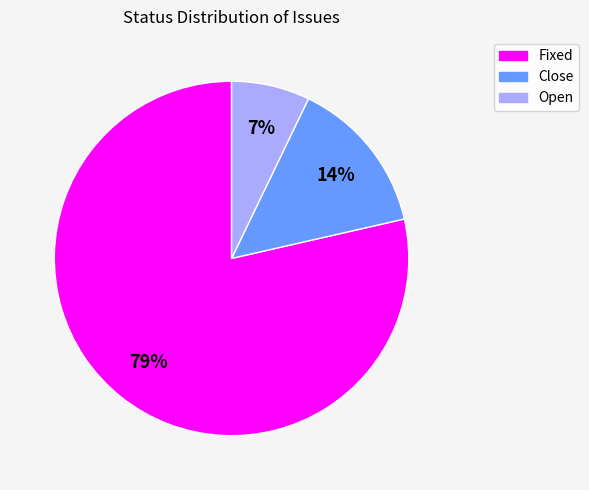

To the nearest percent, what is the average slice percentage?

33%